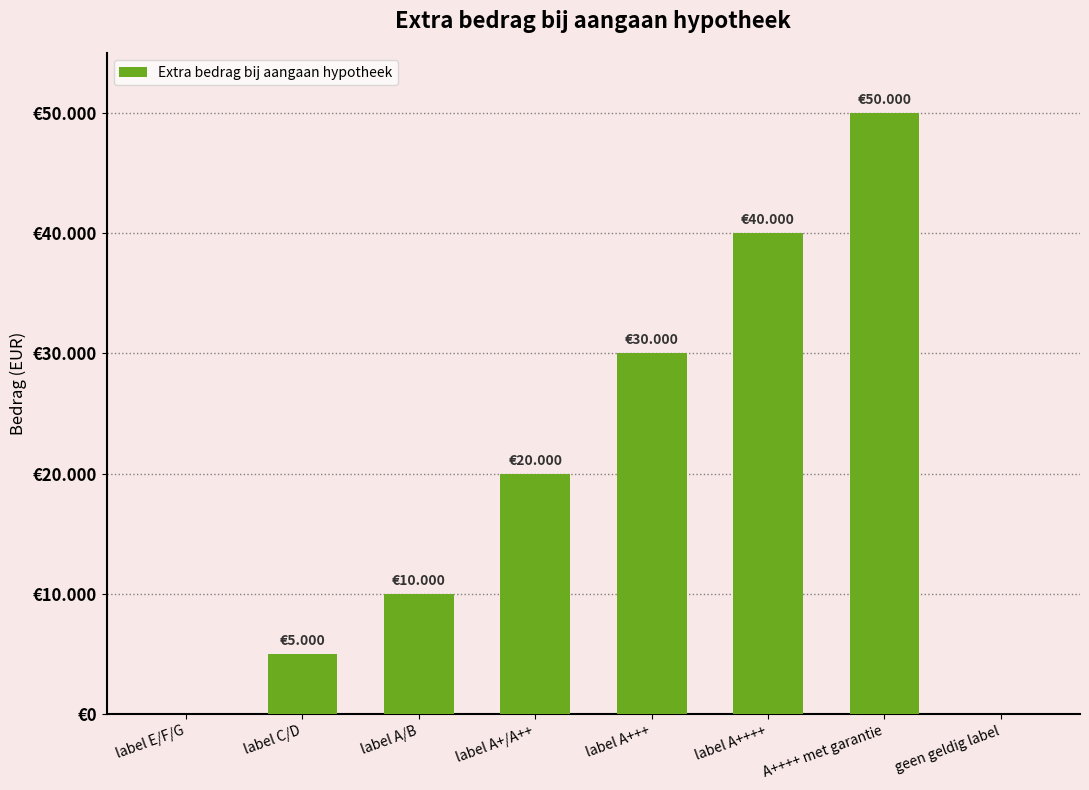

Reading right to left, transcribe all the data shown in this chart.

geen geldig label=0	A++++ met garantie=50000	label A++++=40000	label A+++=30000	label A+/A++=20000	label A/B=10000	label C/D=5000	label E/F/G=0